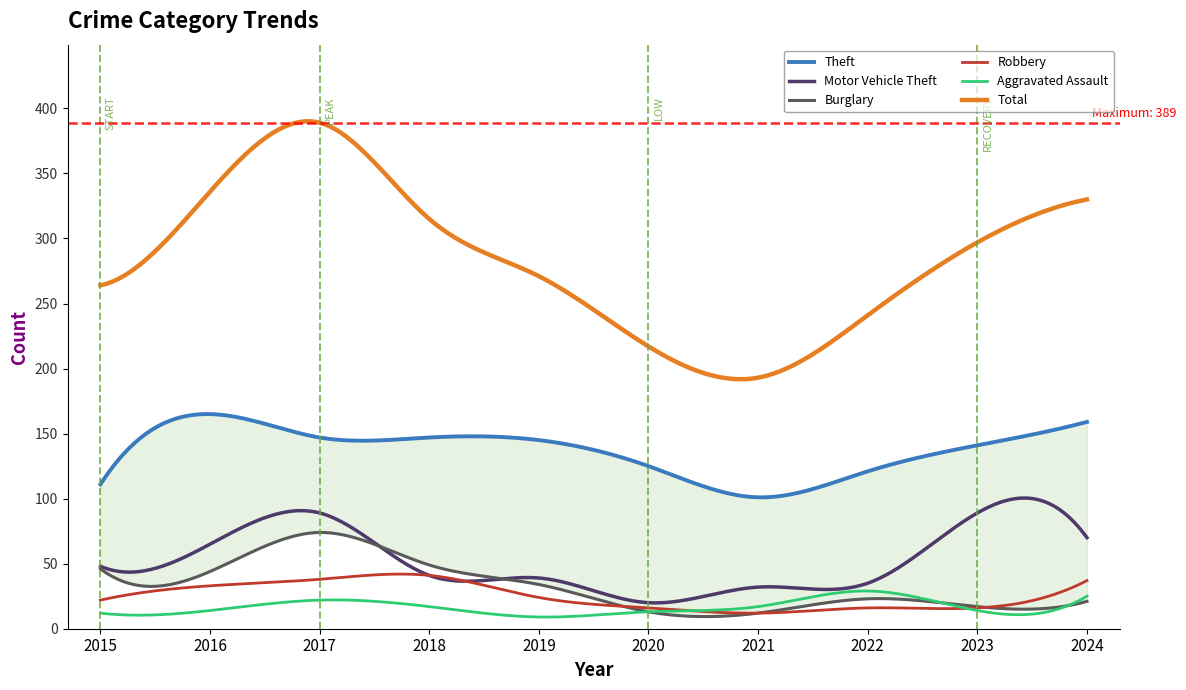

Between 2020 and 2022, which series saw the biggest shift?

Total